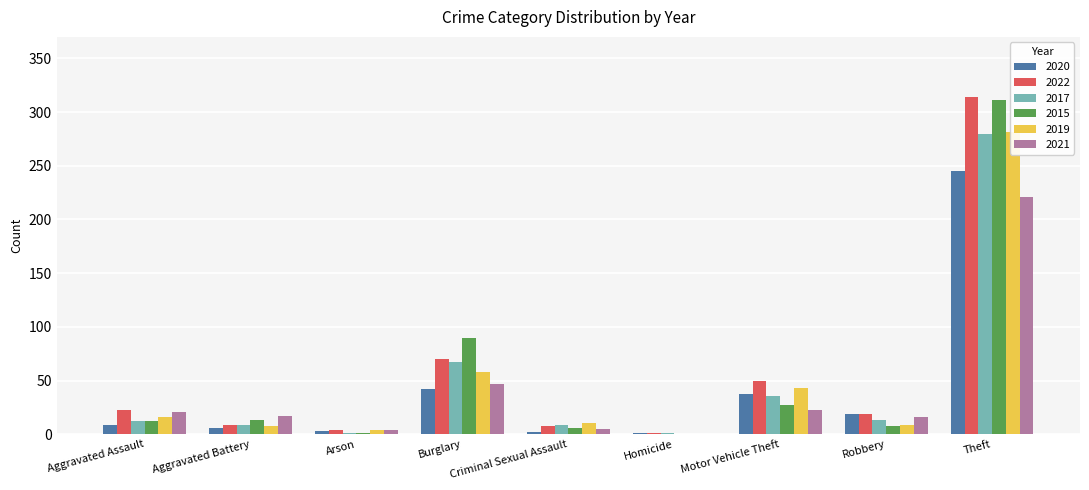

Which category has the highest value across all series?

Theft